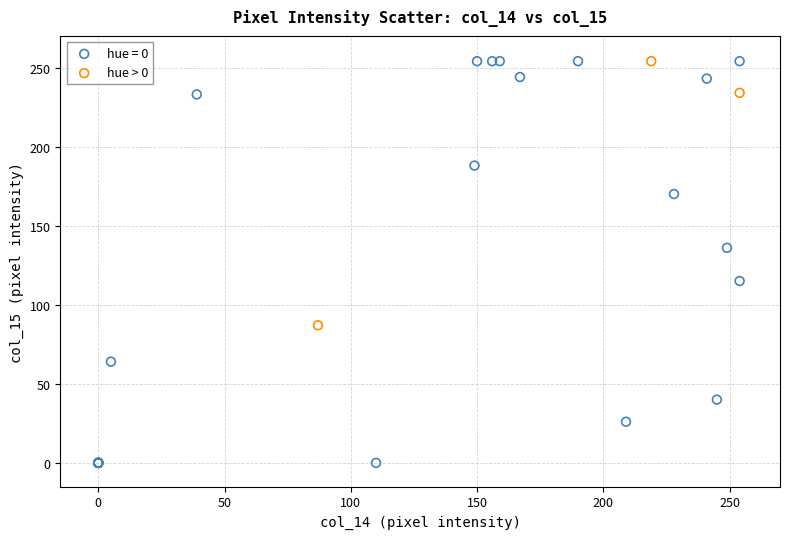

Which series has the largest Y range (max minus min)?

hue = 0